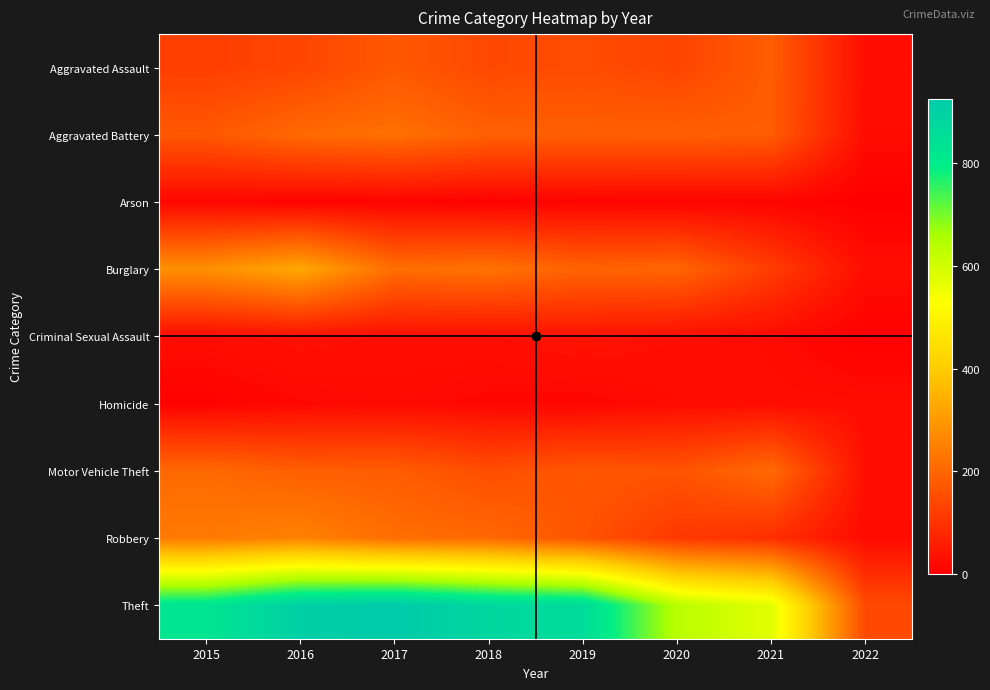

Between 2015 and 2017, which is larger?

2017